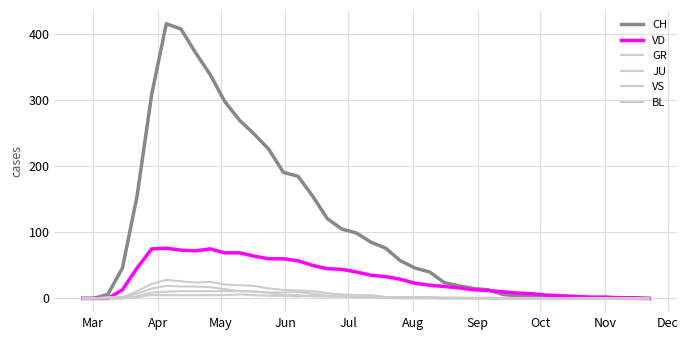

After their last crossing, which series has the higher values: VD or VS?

VD